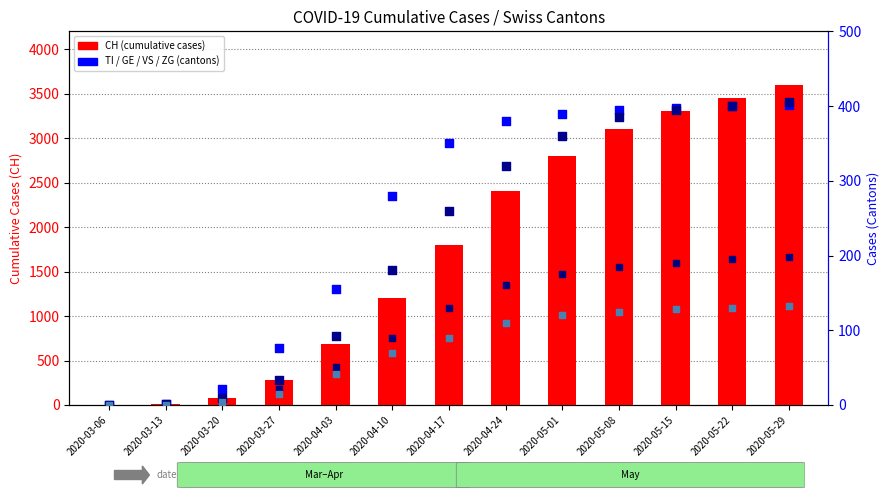

At which category is the sum across all series the highest?

2020-05-29